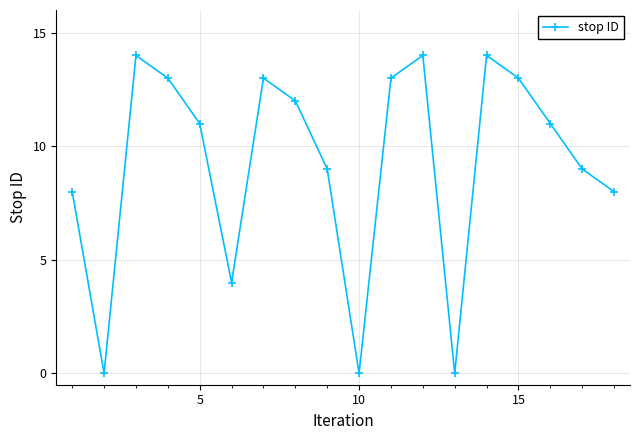

How many lines are shown in the chart?

1